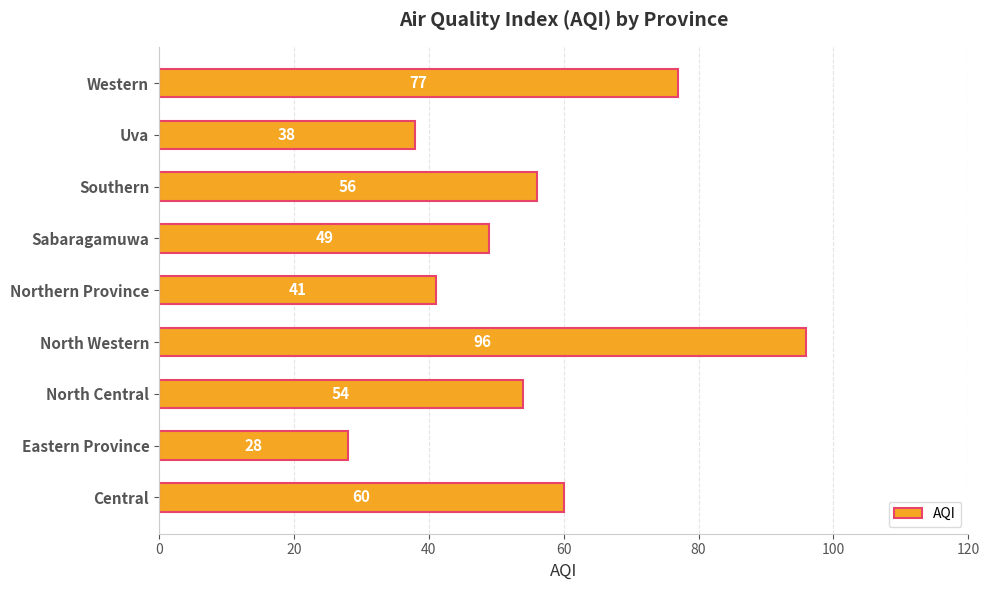

Which label corresponds to the smallest value in the chart?

Eastern Province